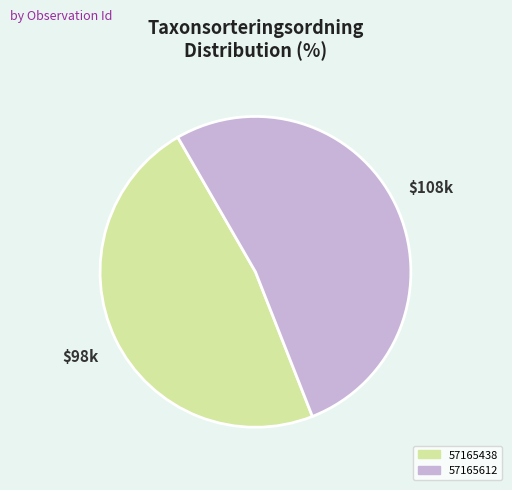

What is the majority slice?

57165612